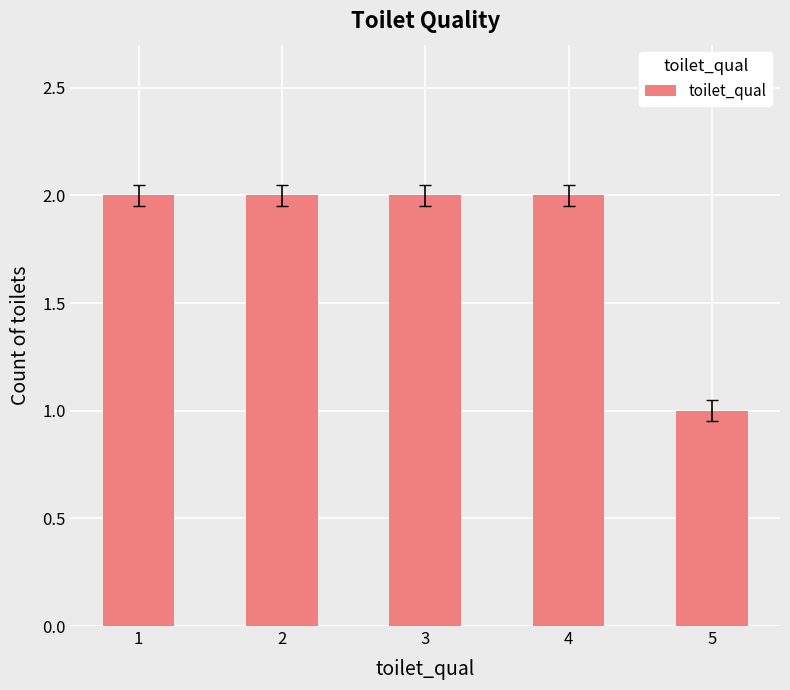

What is the difference between the values at 5 and 2?

1